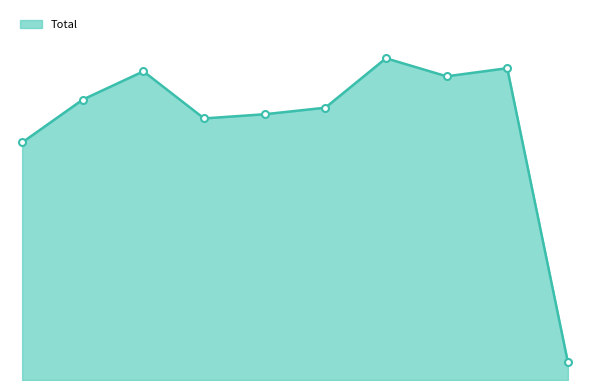

What is the smallest value displayed?

1